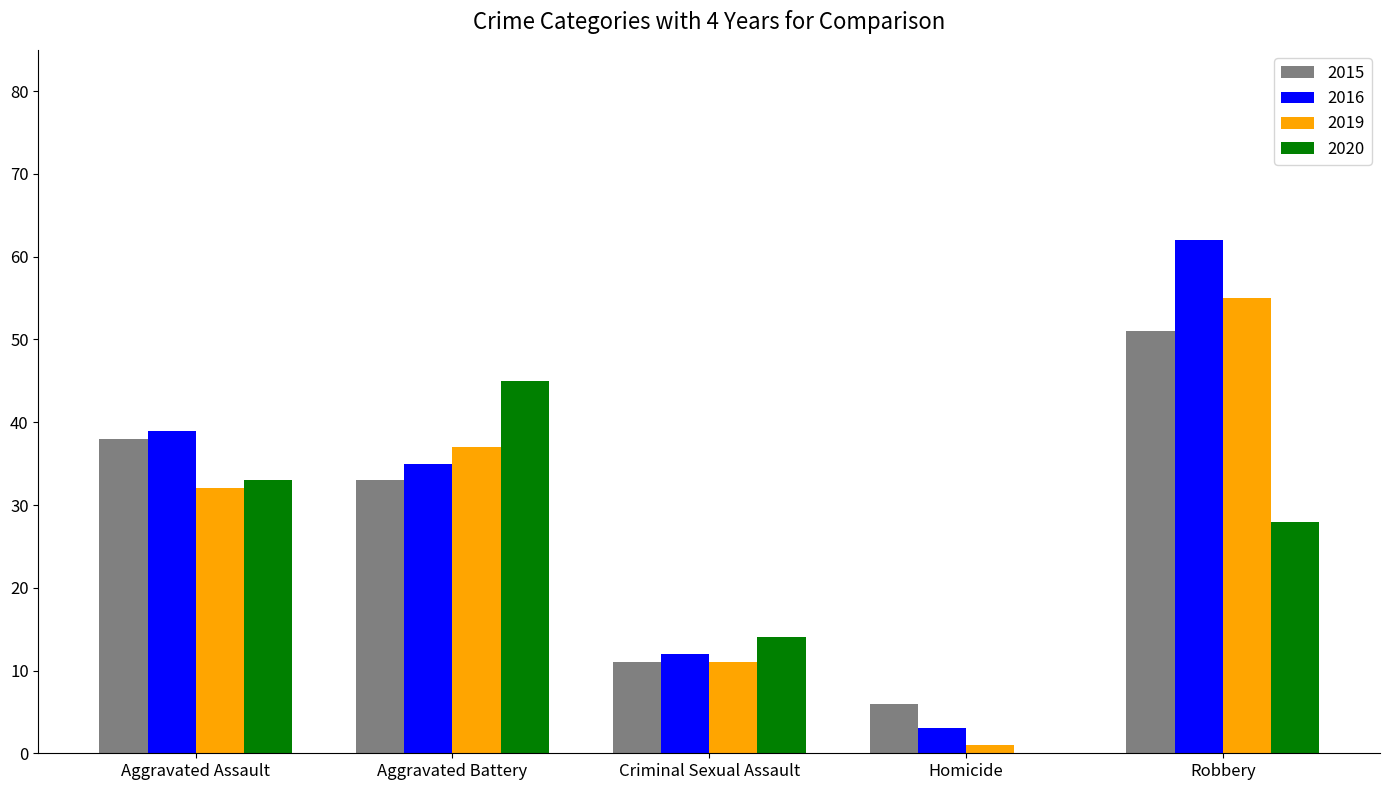

What is the maximum value shown in the chart?

62